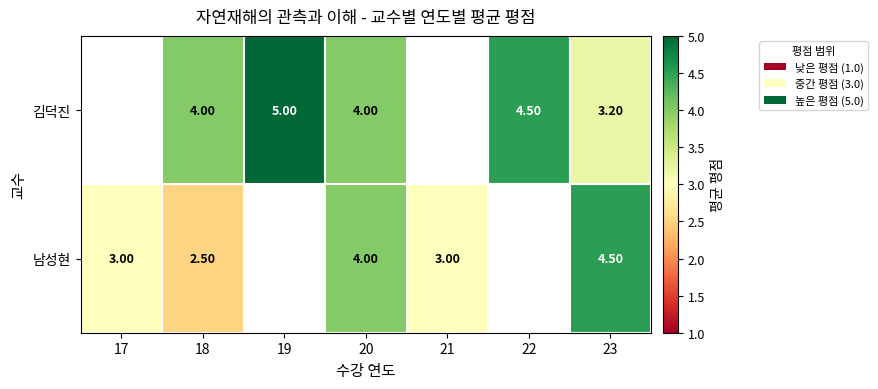

What is the difference between the 남성현 values at 17 and 23?

1.5